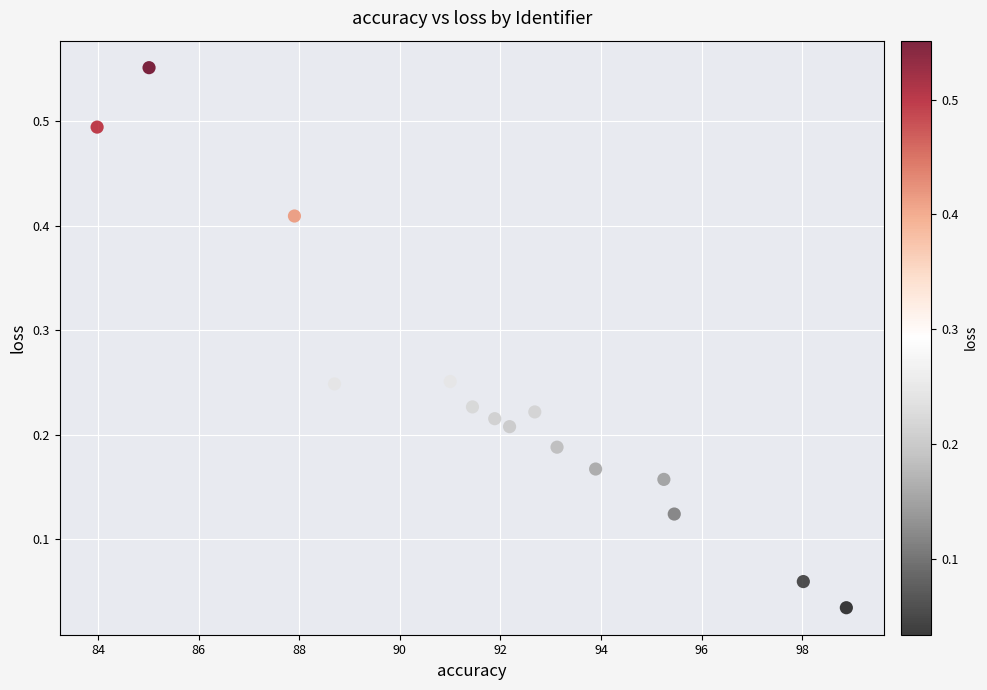

What is the range of Y values (max minus min)?

0.5